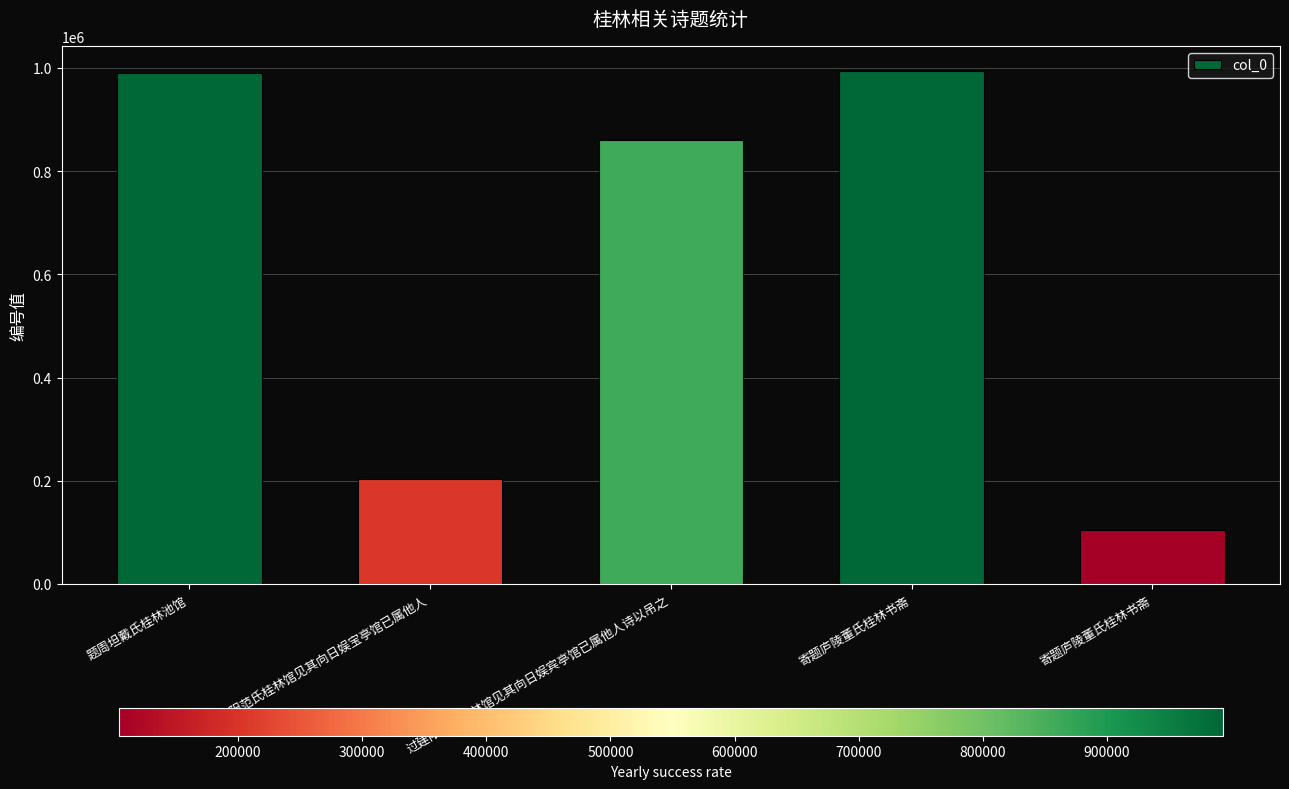

How many data points are less than 860135?

2